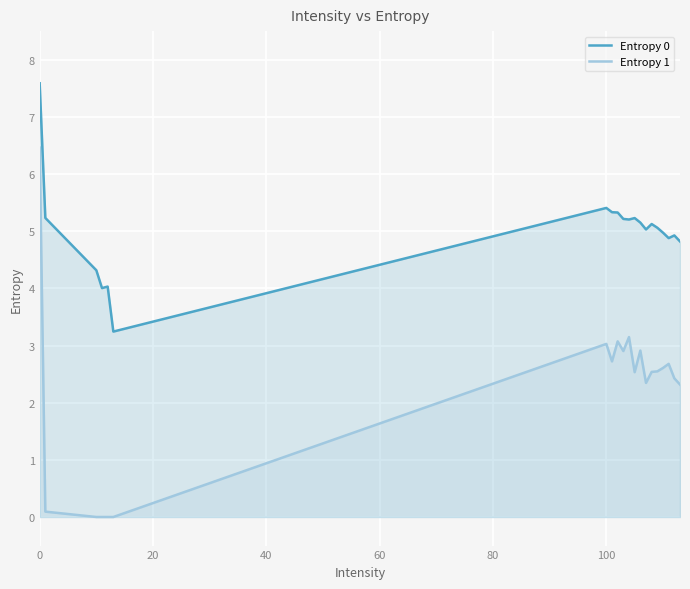

Reading left to right, extract all data points from this chart.

Entropy 0: 7.6	5.2	4.3	4.0	4.0	3.2	5.4	5.3	5.3	5.2	5.2	5.2	5.2	5.0	5.1	5.1	5.0	4.9	4.9	4.8
Entropy 1: 6.5	0.1	0.0	0.0	0.0	0.0	3.0	2.7	3.1	2.9	3.1	2.5	2.9	2.3	2.5	2.5	2.6	2.7	2.4	2.3